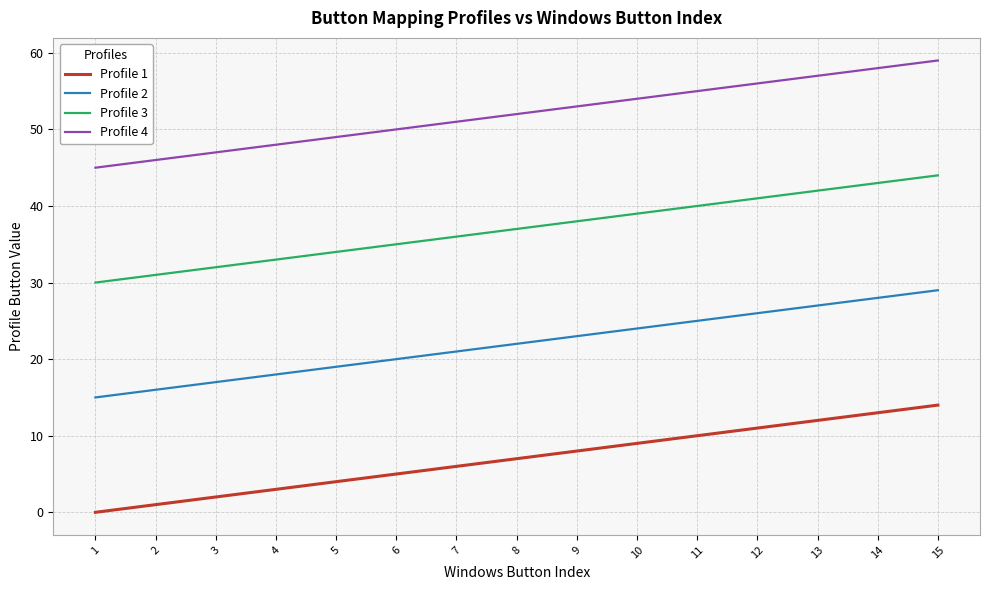

Which series has the largest total across all categories?

Profile 4